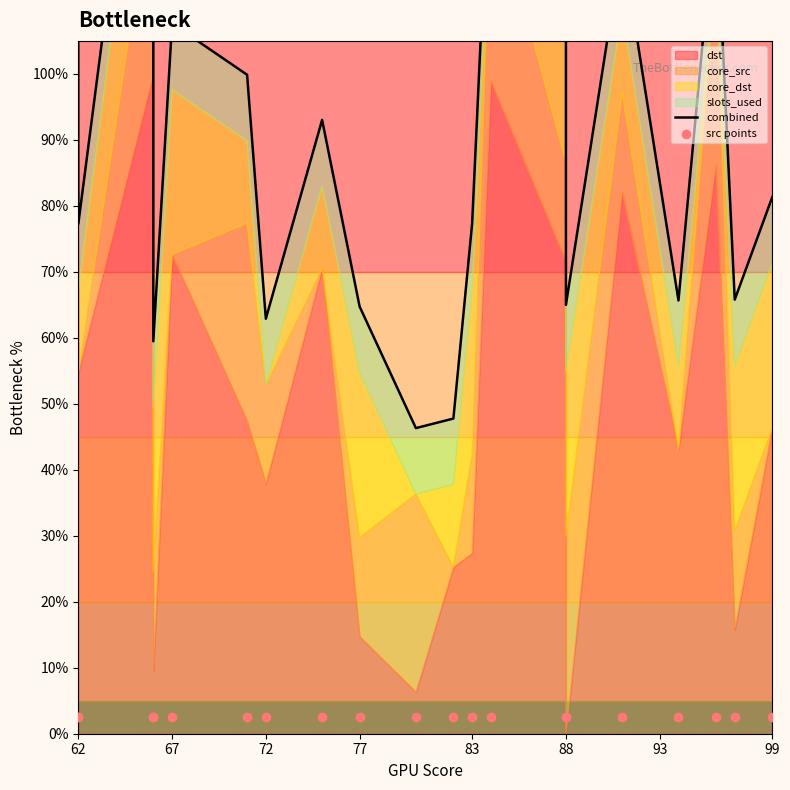

Which series reaches the minimum Y coordinate?

src points